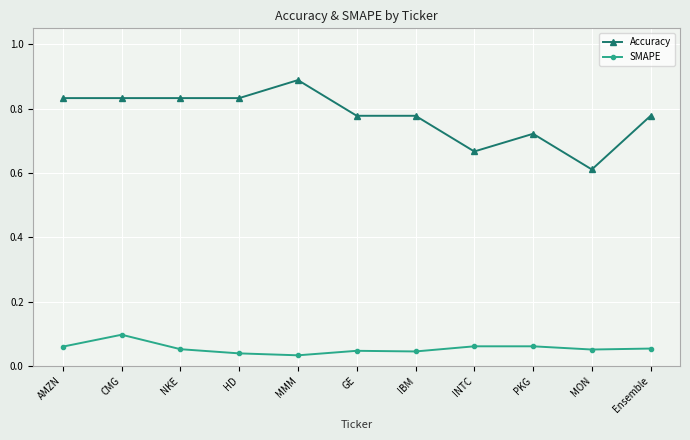

Which label corresponds to the largest value in the chart?

MMM